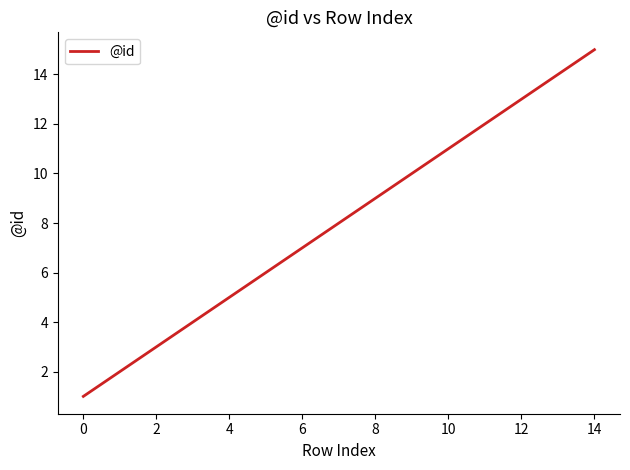

Reading left to right, extract all data points from this chart.

1	2	3	4	5	6	7	8	9	10	11	12	13	14	15